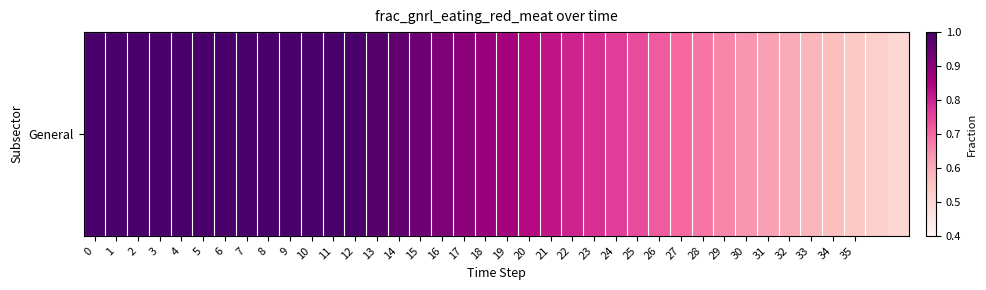

Between 5 and 30, which is larger?

5